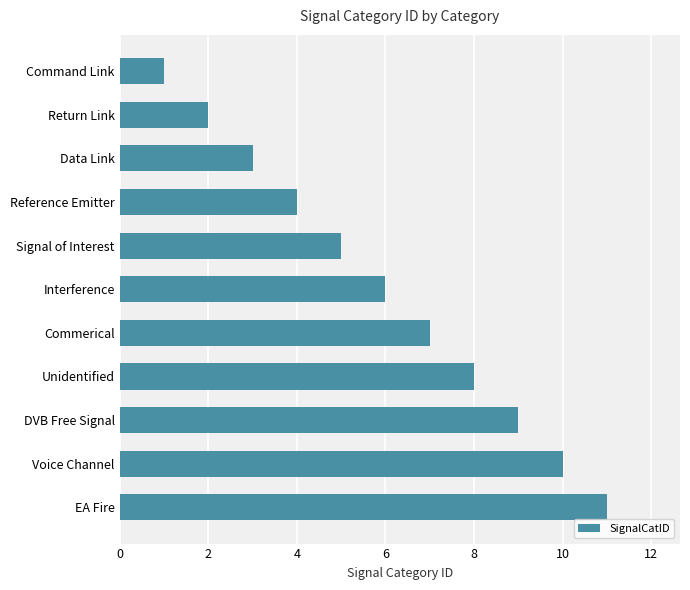

What is the difference between the maximum and minimum values?

10